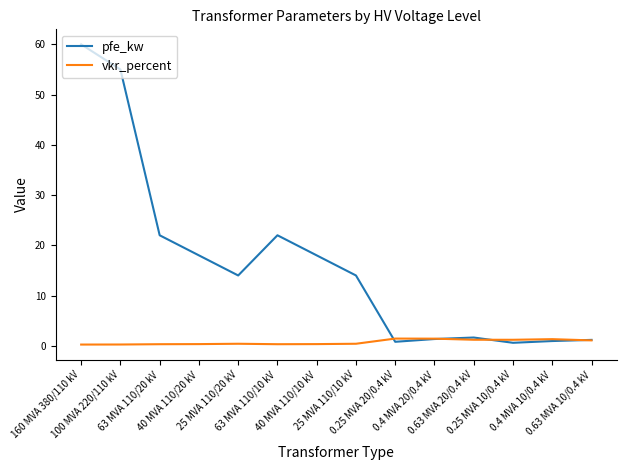

Rank the series at 40 MVA 110/20 kV from lowest to highest value.

vkr_percent, pfe_kw